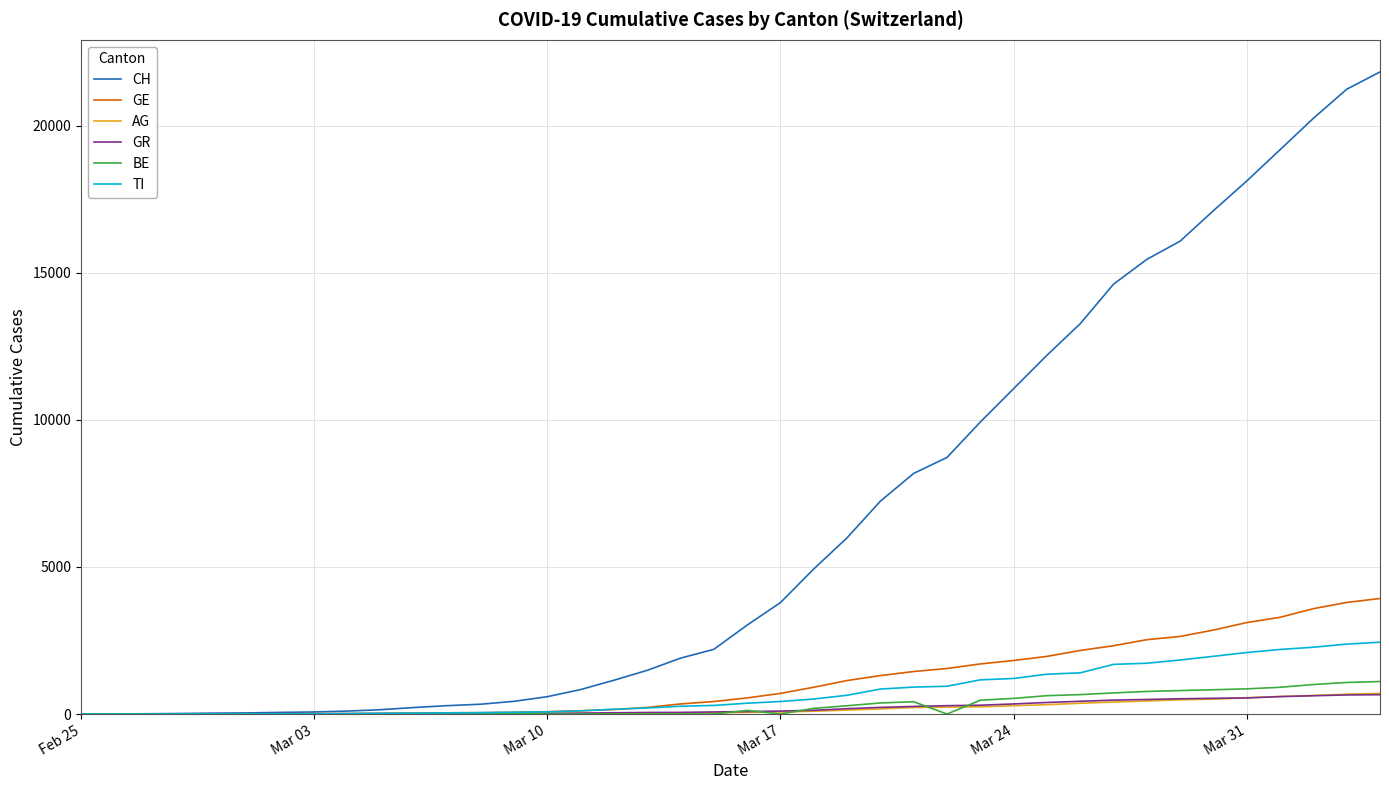

Which series has the widest spread of values?

CH